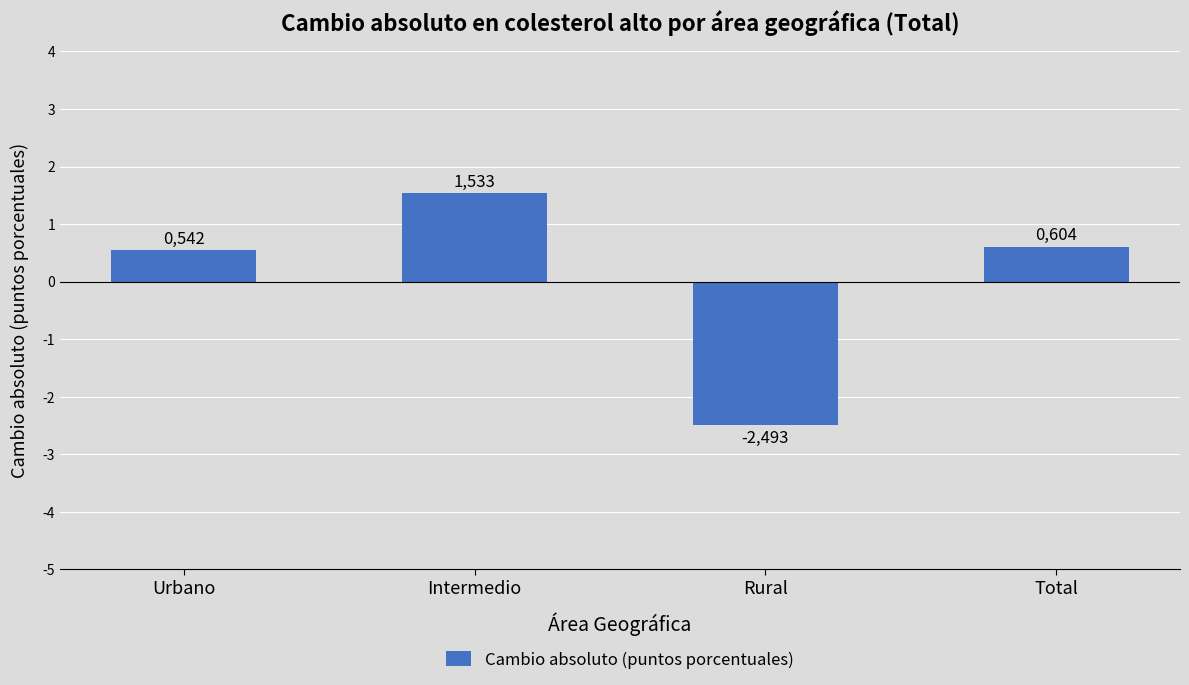

At which label is the value closest to 0?

Urbano